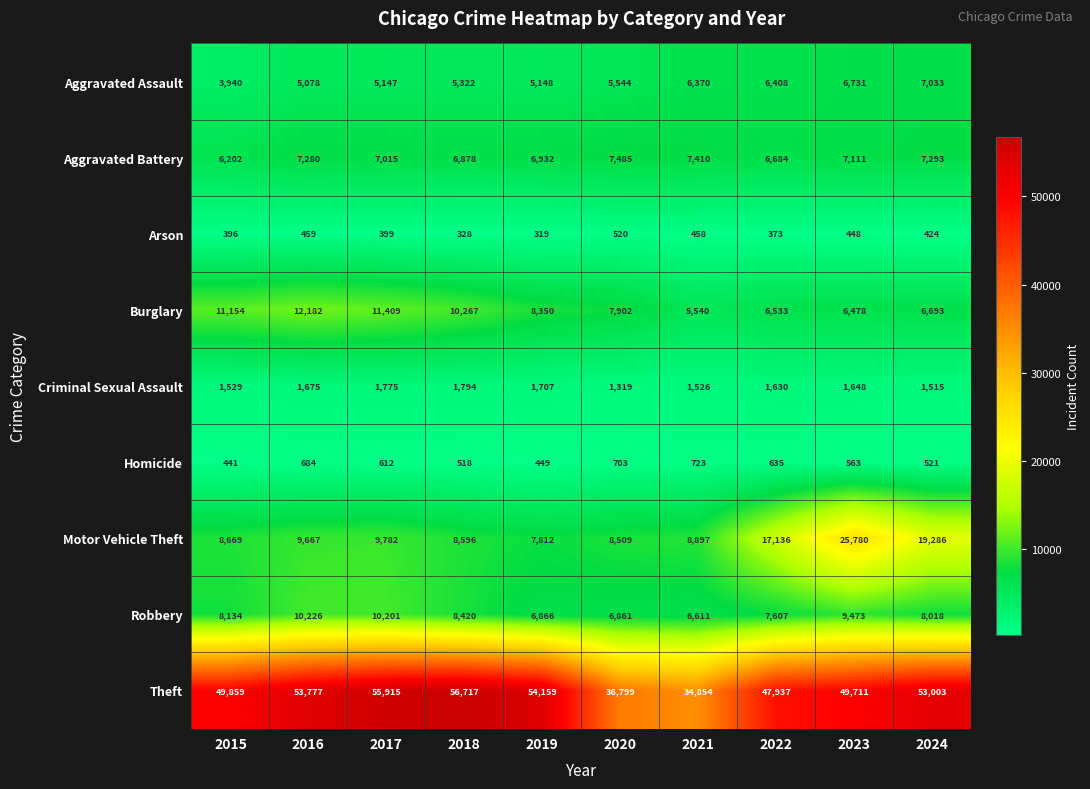

Which series has the widest spread of values?

Theft